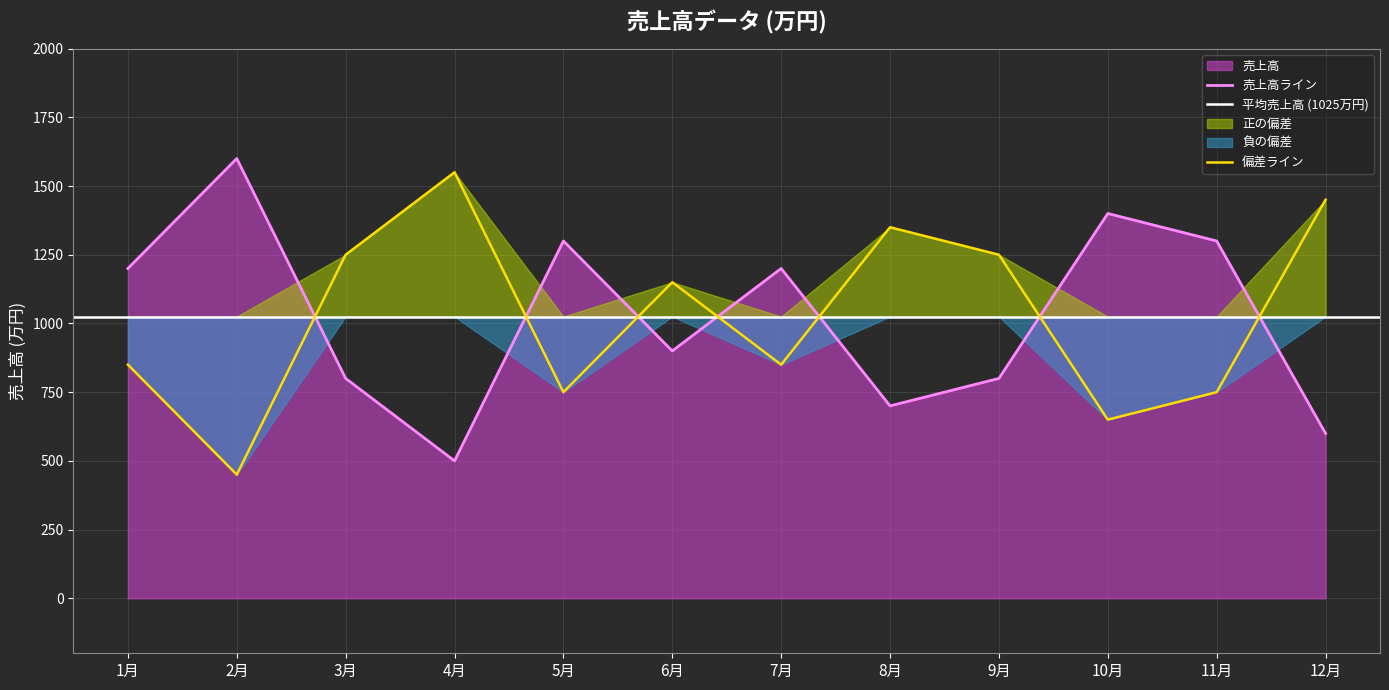

Reading left to right, what are all the values shown in this chart?

売上高: 1200	1600	800	500	1300	900	1200	700	800	1400	1300	600
偏差: 850	450	1250	1550	750	1150	850	1350	1250	650	750	1450